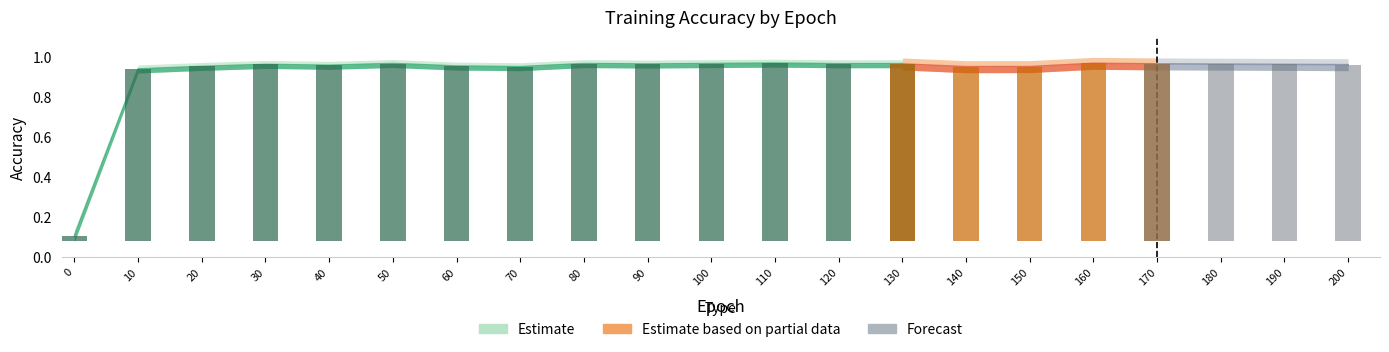

At how many categories does at least one series exceed 0?

21